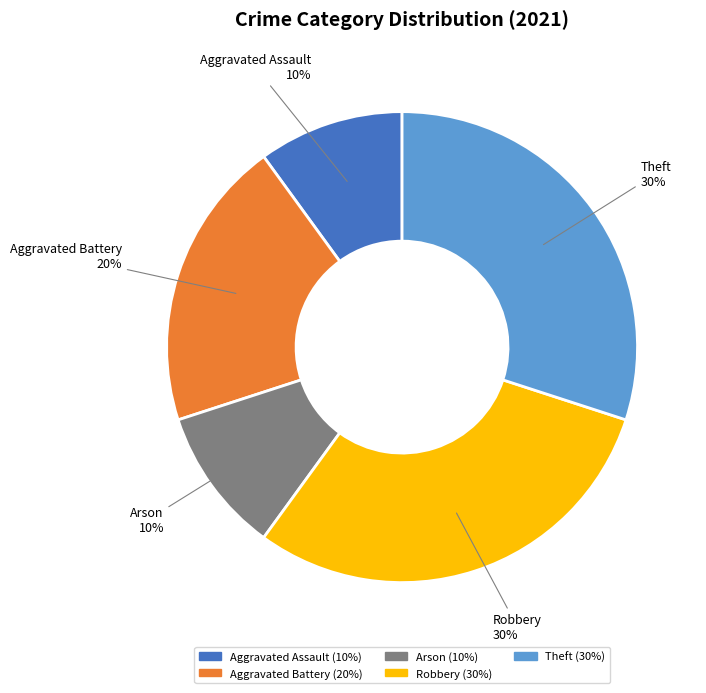

Do Theft and Aggravated Assault together represent more than half of the pie?

No